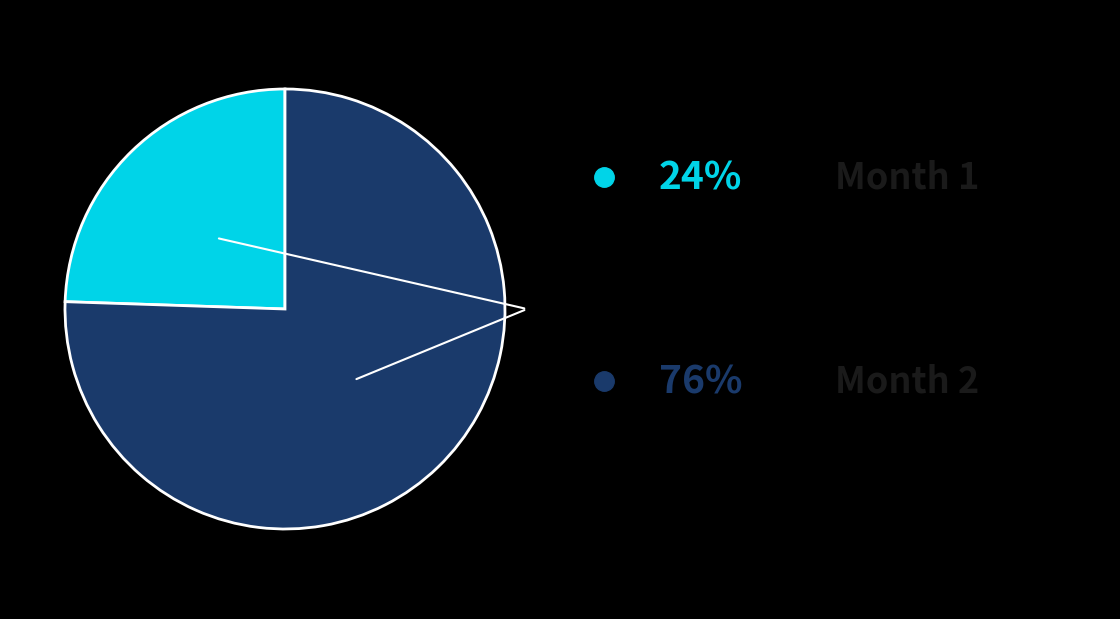

Does any single category account for the majority?

Yes